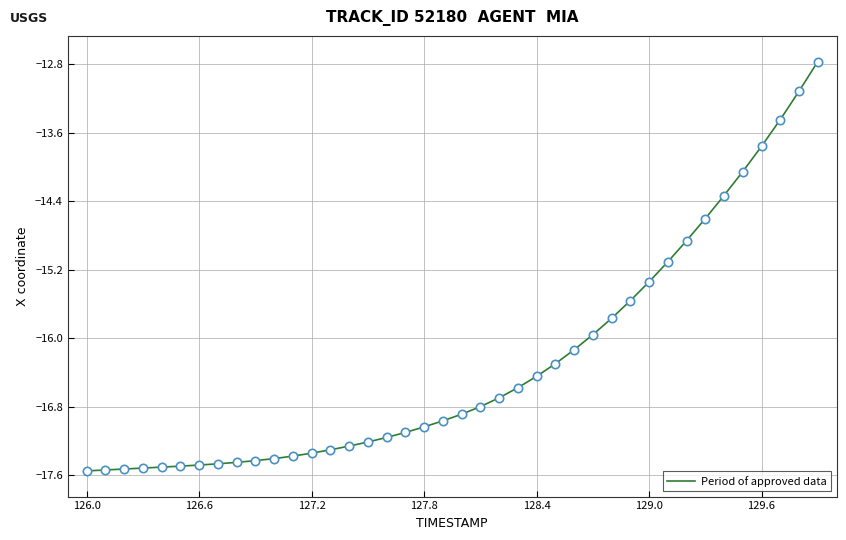

What is the smallest value displayed?

-17.6